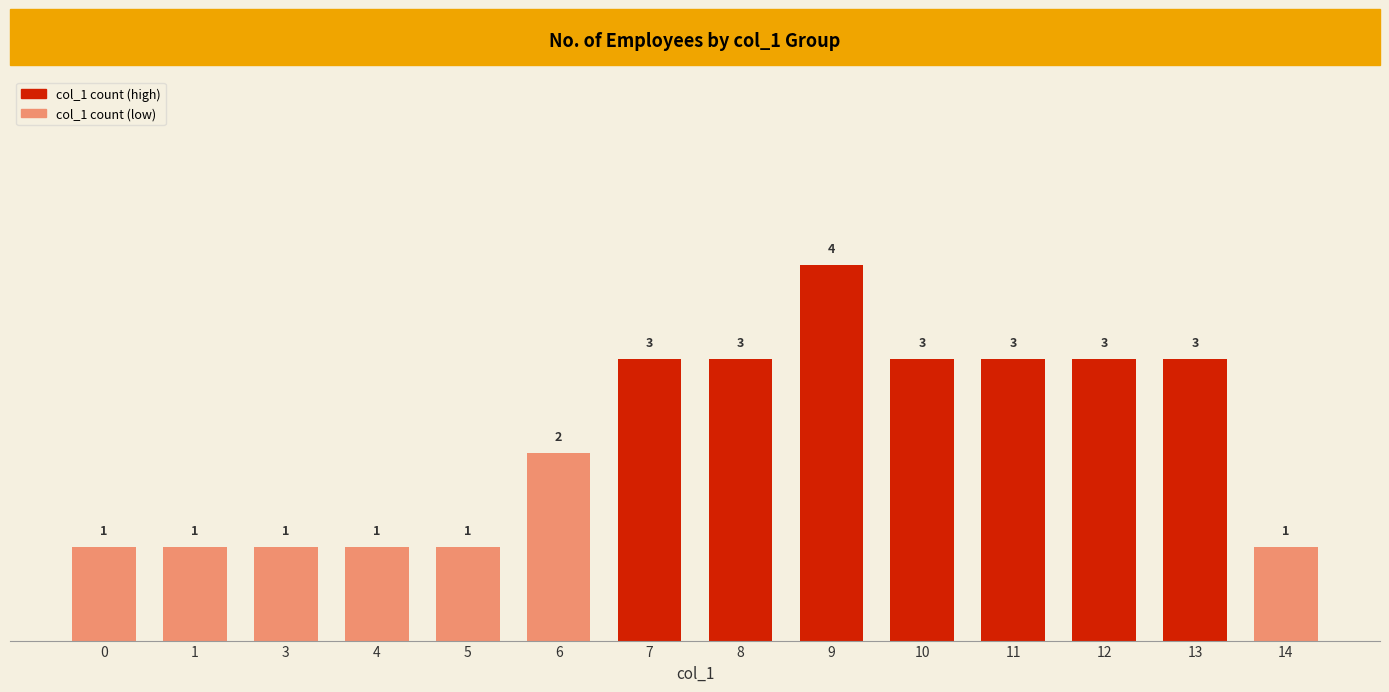

How many bars are there in total?

14